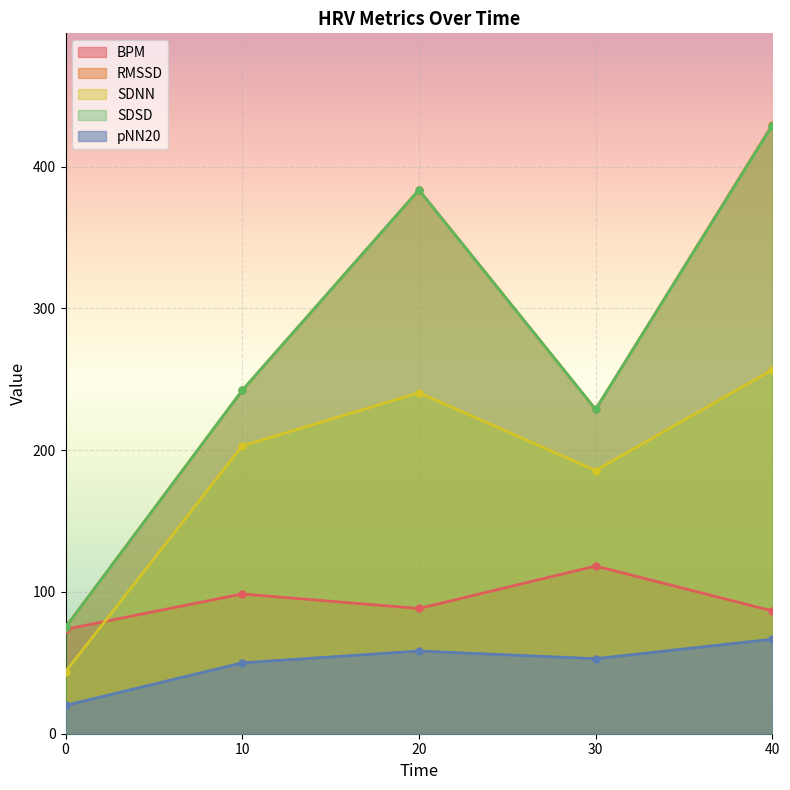

Reading left to right, what are all the values shown in this chart?

BPM: 0.0=73.7	10.0=98.6	20.0=88.3	30.0=118.3	40.0=86.6
RMSSD: 0.0=75.2	10.0=242.2	20.0=383.7	30.0=228.8	40.0=429.6
SDNN: 0.0=43.8	10.0=203.0	20.0=240.6	30.0=185.7	40.0=256.7
SDSD: 0.0=75.0	10.0=242.2	20.0=383.5	30.0=228.7	40.0=429.0
pNN20: 0.0=20.0	10.0=50.0	20.0=58.3	30.0=52.9	40.0=66.7